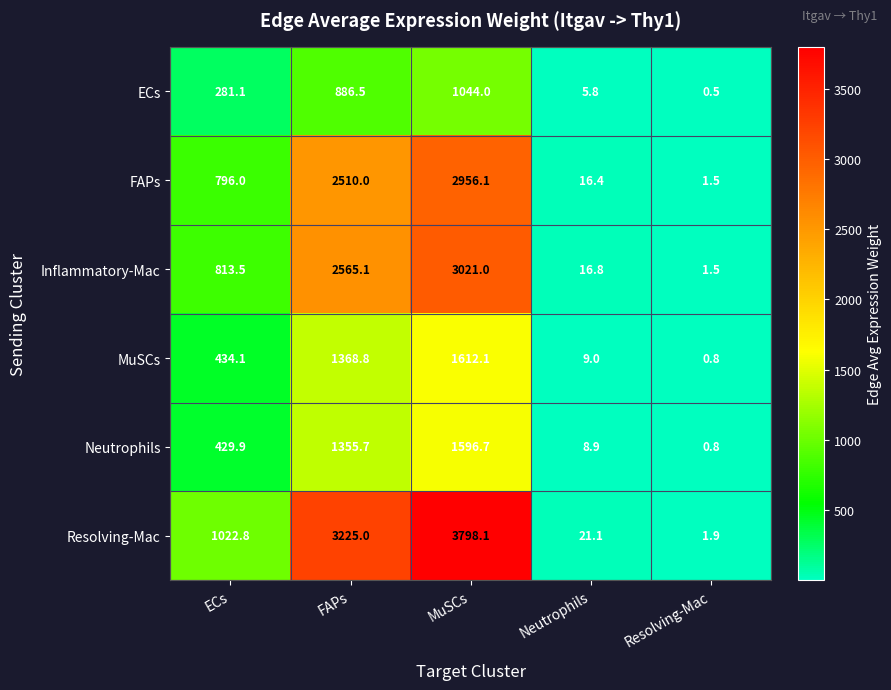

What is the greatest value displayed?

3798.1